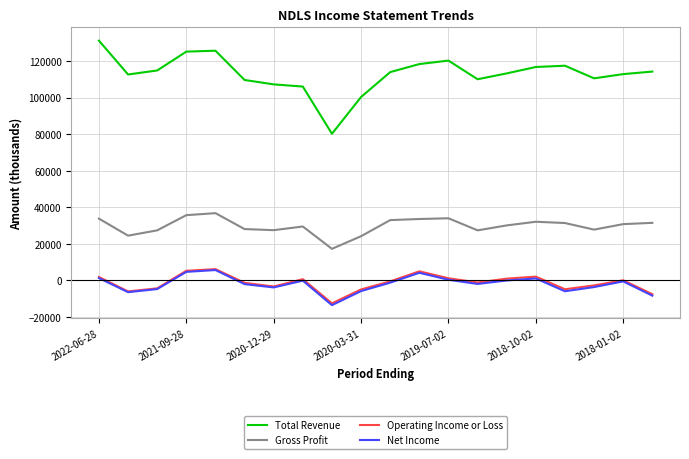

What is the smallest value displayed?

-13500